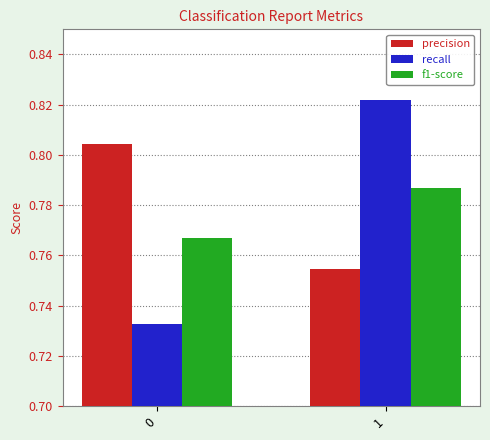

What is the sum of the f1-score values at 1 and 0?

1.6